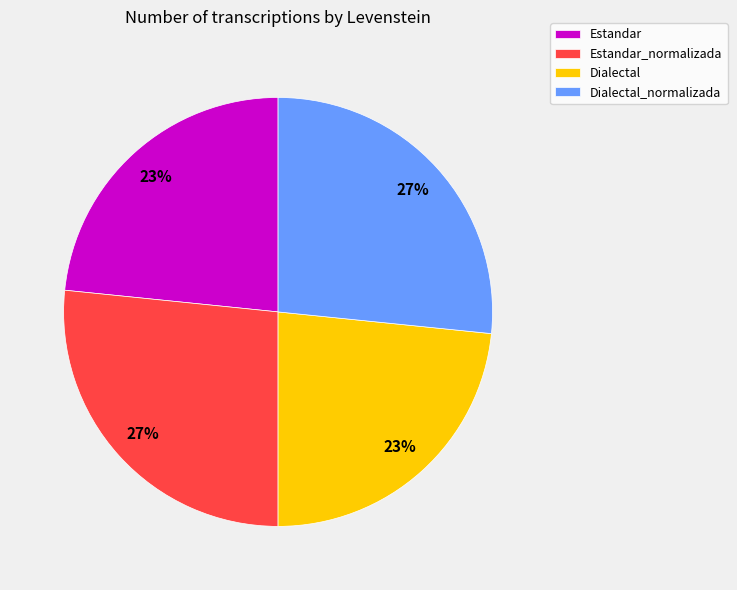

What percentage is the Dialectal slice, to the nearest percent?

23%